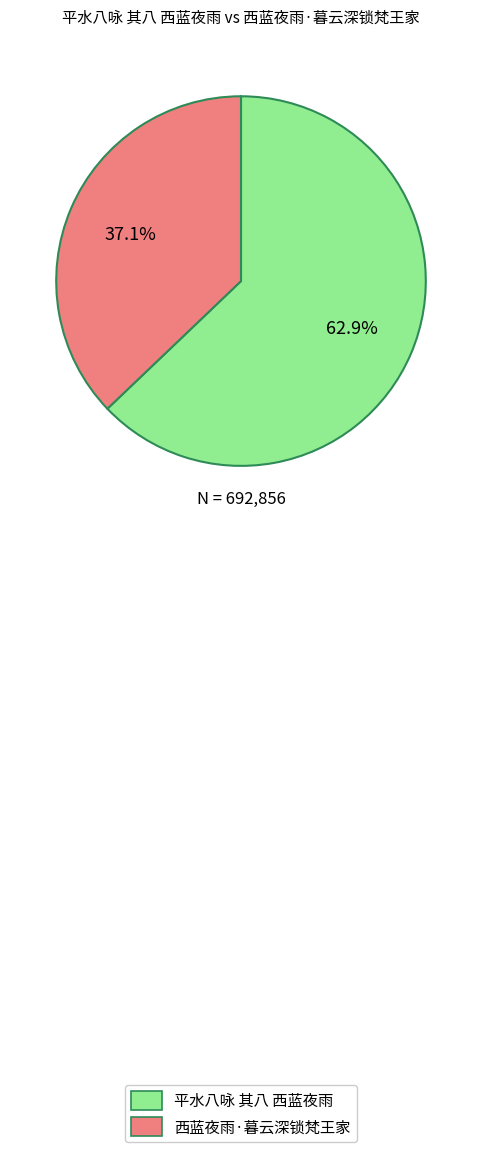

Between 平水八咏 其八 西蓝夜雨 and 西蓝夜雨·暮云深锁梵王家, which is larger?

平水八咏 其八 西蓝夜雨